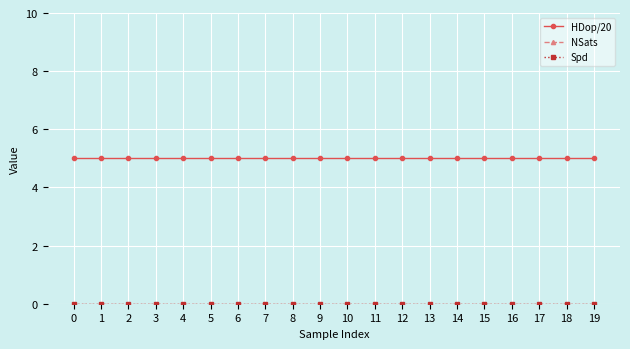

Does the chart display data point markers on the line(s)?

Yes